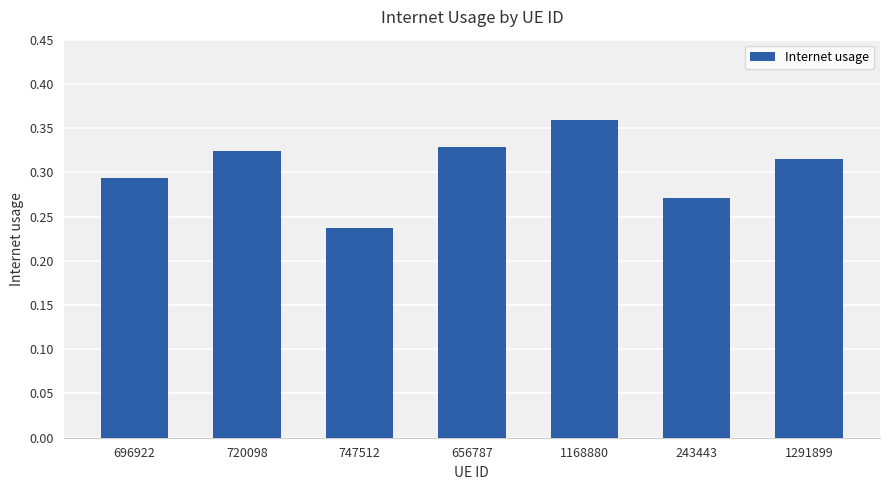

Are the bars horizontal?

No